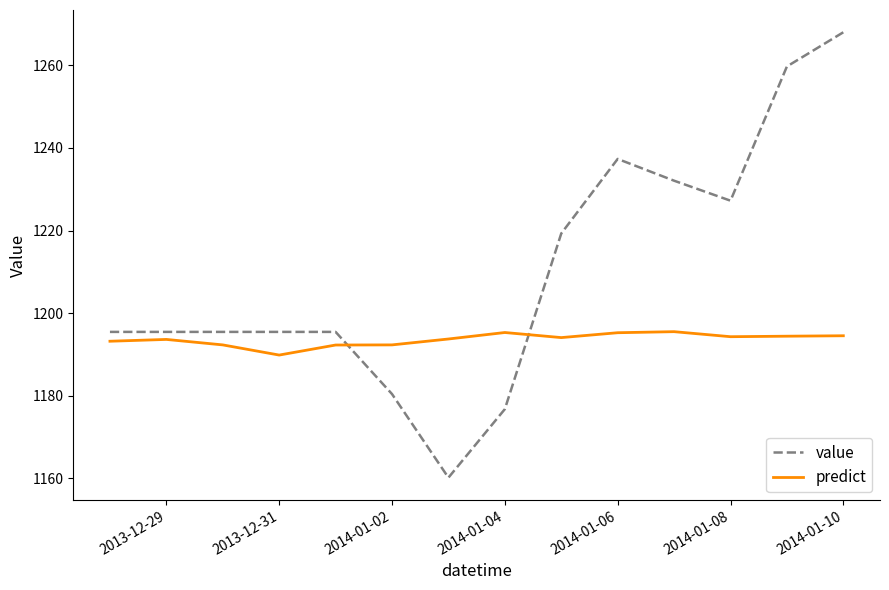

What is the highest value of the value series?

1268.0